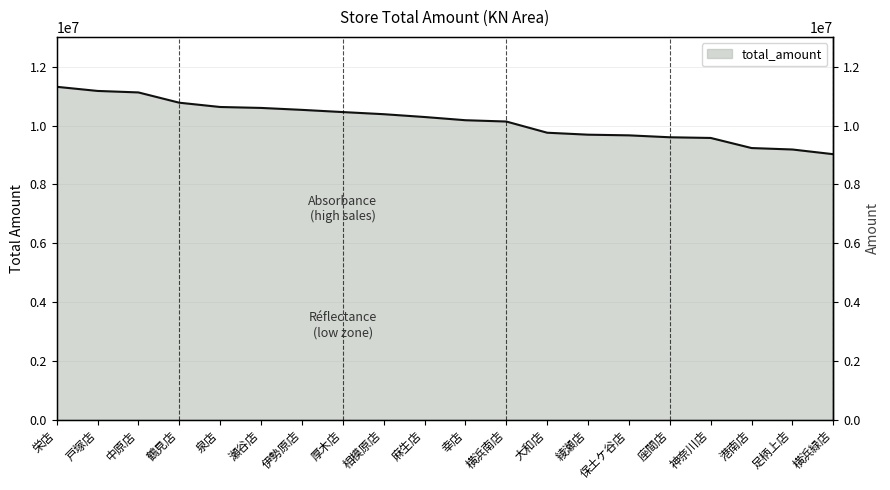

Rank the categories by value from lowest to highest.

横浜緑店, 足柄上店, 港南店, 神奈川店, 座間店, 保土ケ谷店, 綾瀬店, 大和店, 横浜南店, 幸店, 麻生店, 相模原店, 厚木店, 伊勢原店, 瀬谷店, 泉店, 鶴見店, 中原店, 戸塚店, 栄店